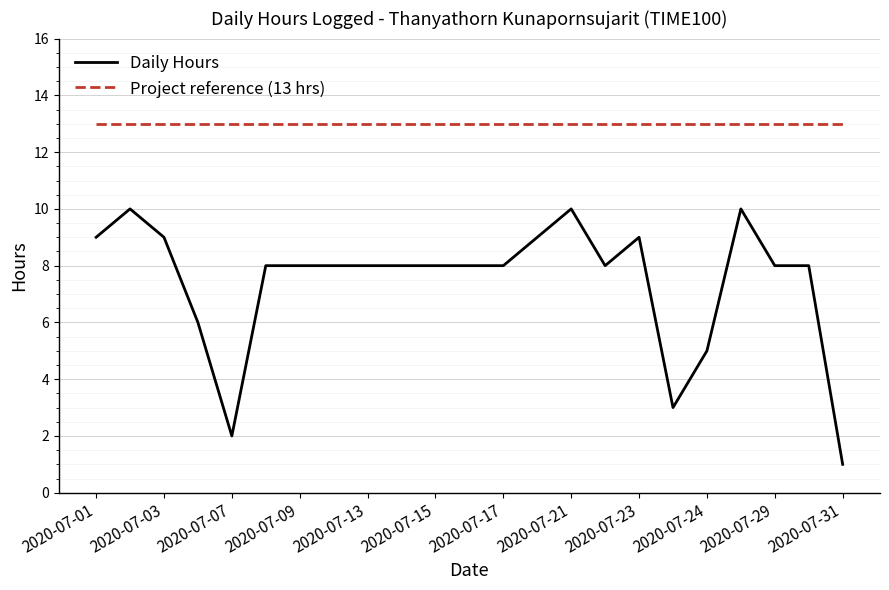

List the series in order of their peak value, highest first.

Project reference (13 hrs), Daily Hours